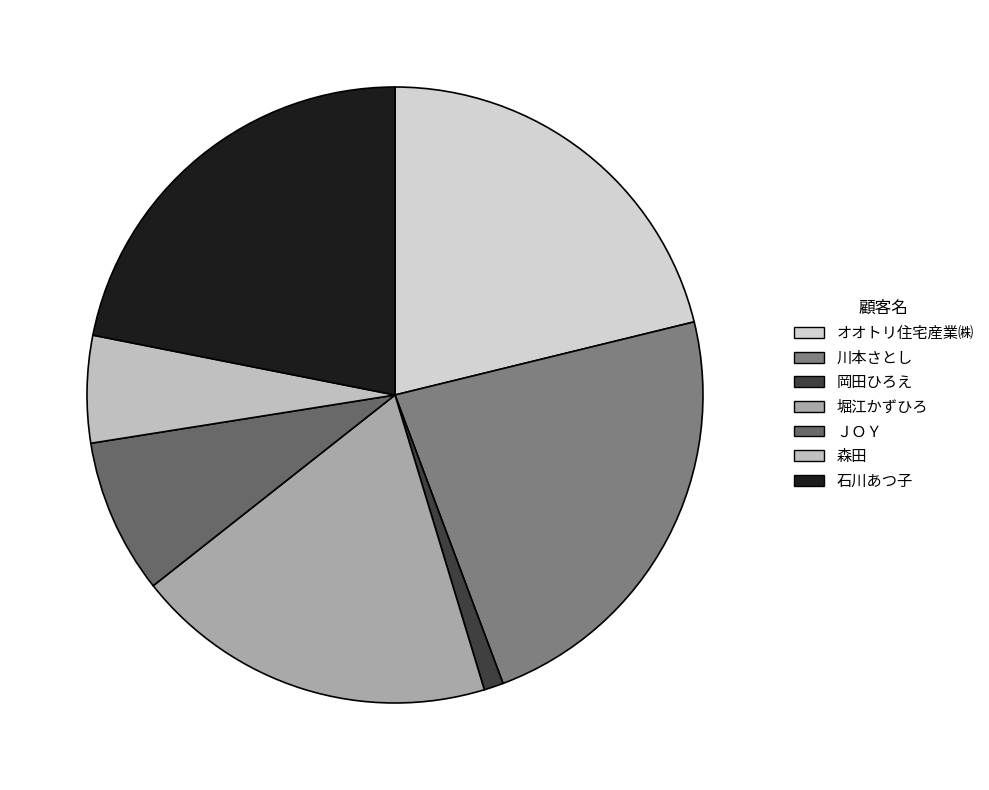

How many segments does this pie chart have?

7